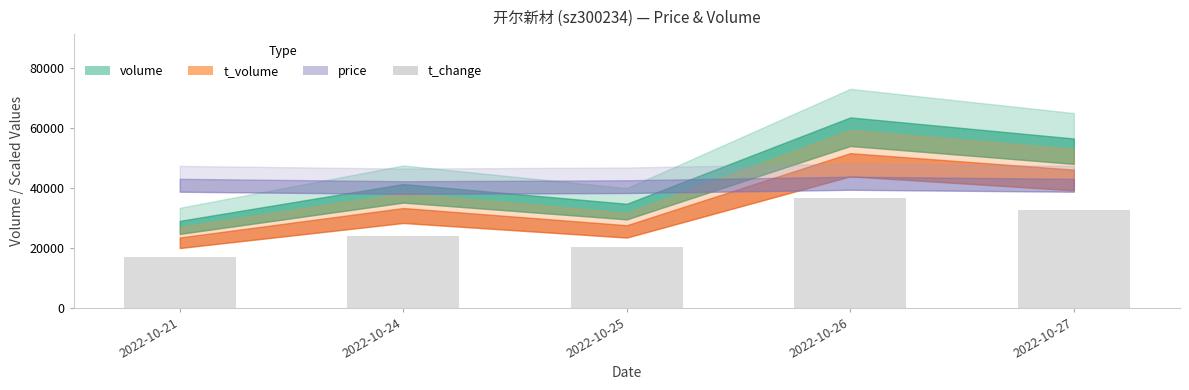

Is it true that the value at 2022-10-21 is 16800?

True